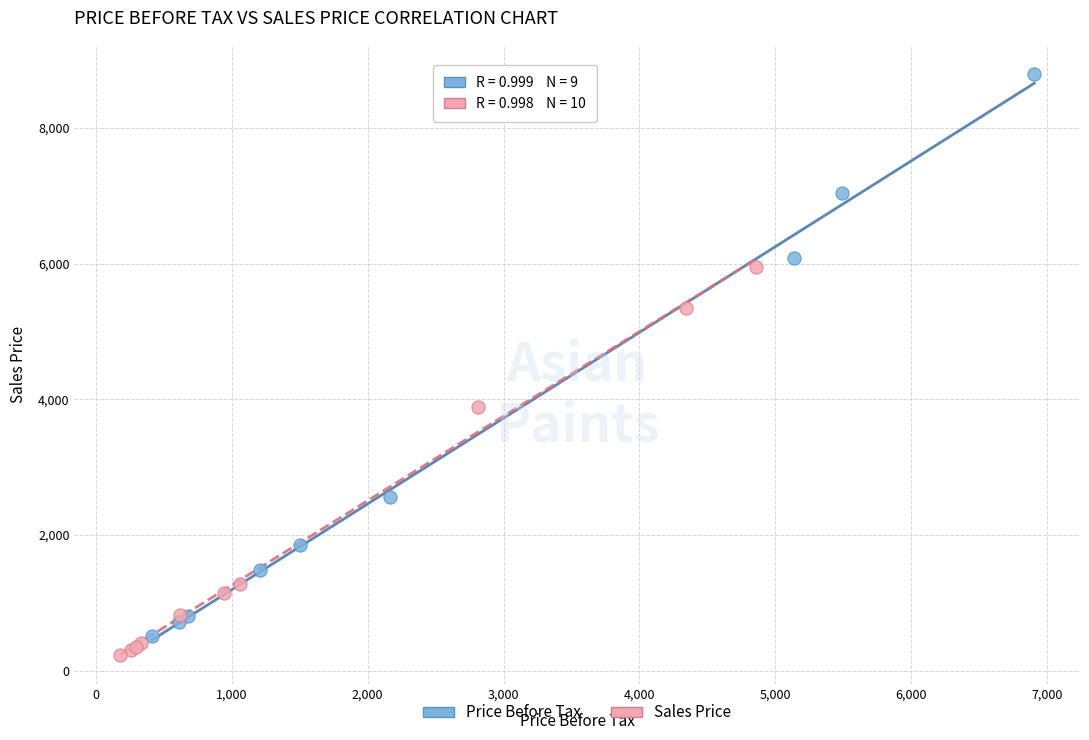

What are all the series names shown in the legend?

Price Before Tax, Sales Price